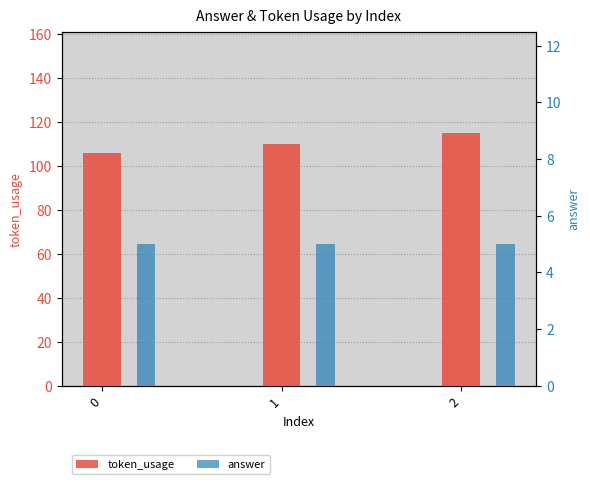

How many groups of bars are there?

3